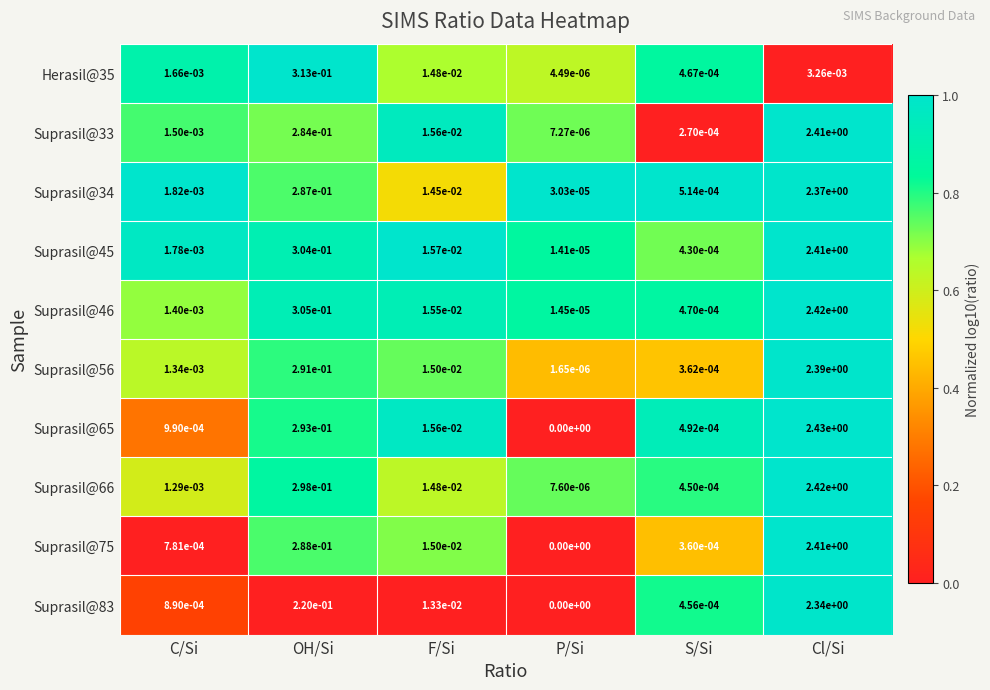

At which label is Suprasil@56 closest to 1?

OH/Si